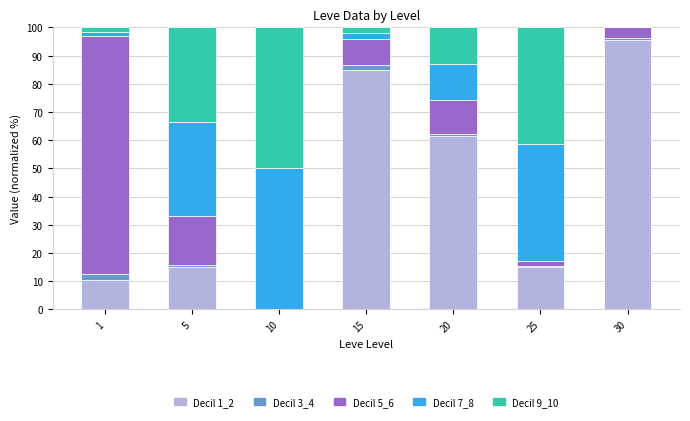

Does the chart contain stacked bars?

Yes